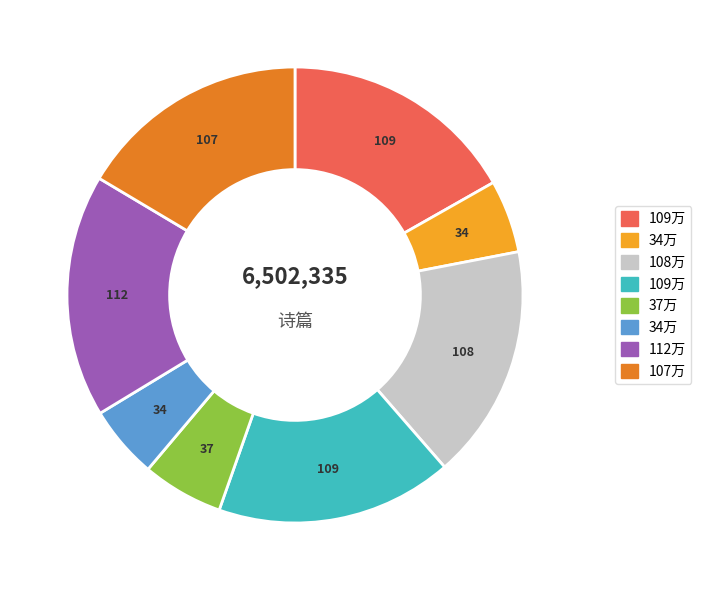

How many slices are in this pie chart?

8